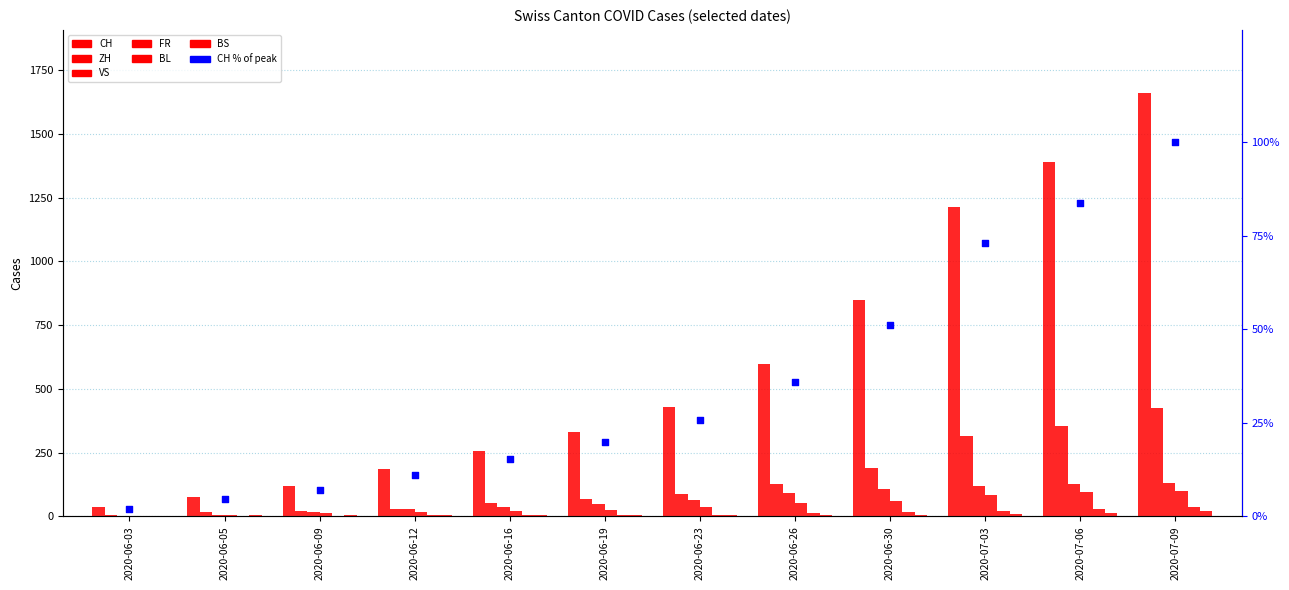

Which series has the widest spread of Y values?

CH